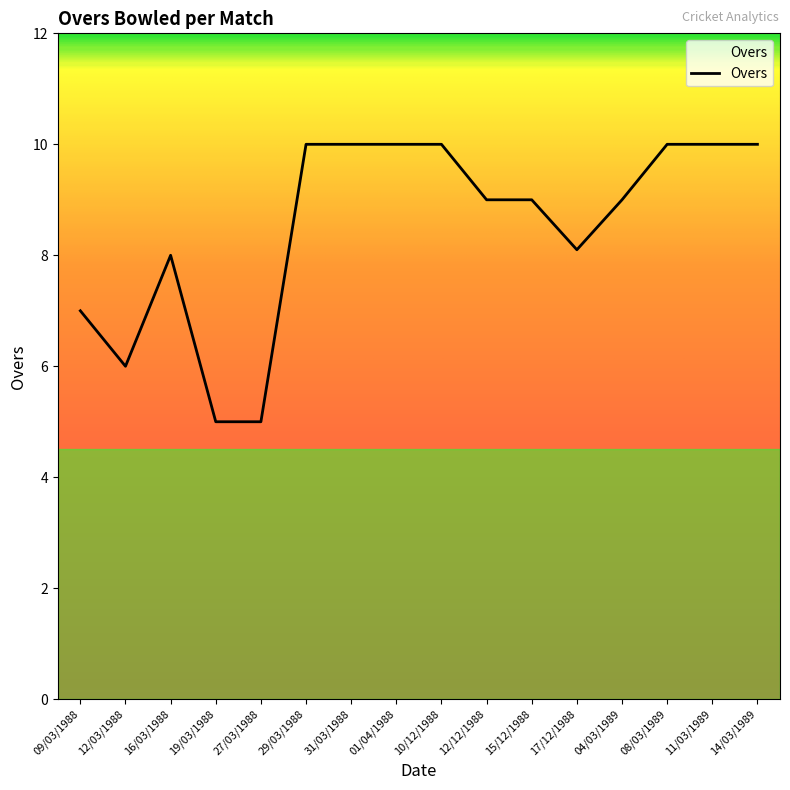

Where is the data nearest to the value 7?

09/03/1988